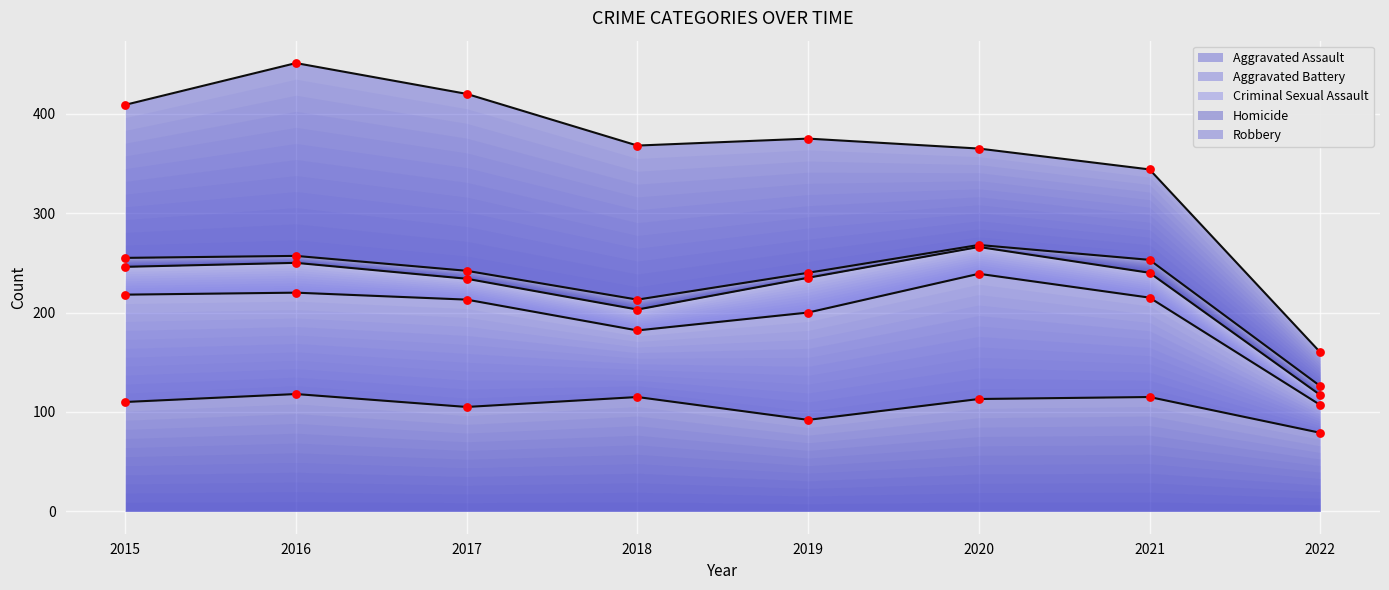

What is the total value across all series at 2022?

160